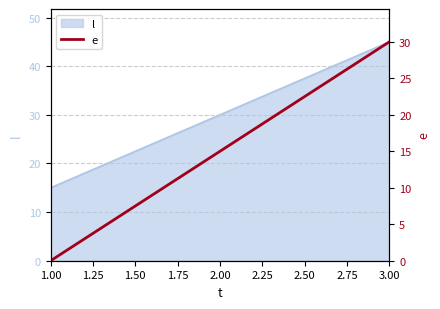

What is the difference between the maximum and second lowest values?

15